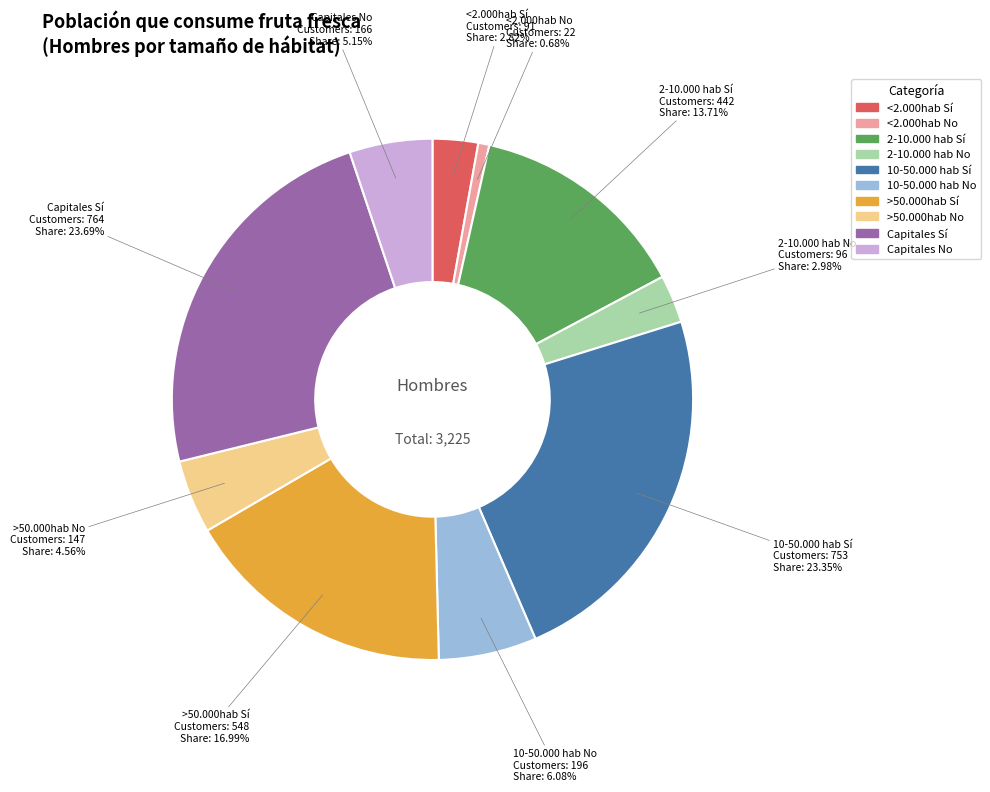

To the nearest percent, what percentage of the pie is <2.000hab Sí?

3%